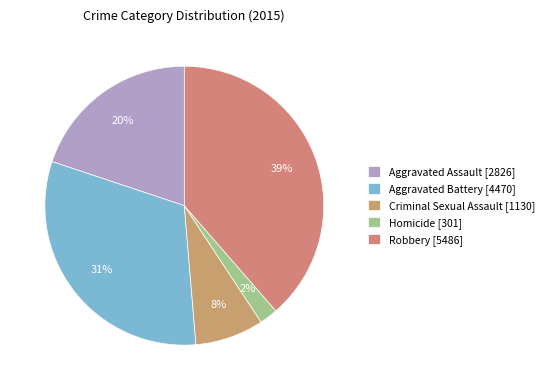

The Homicide slice represents 2% of the pie. True or false?

True